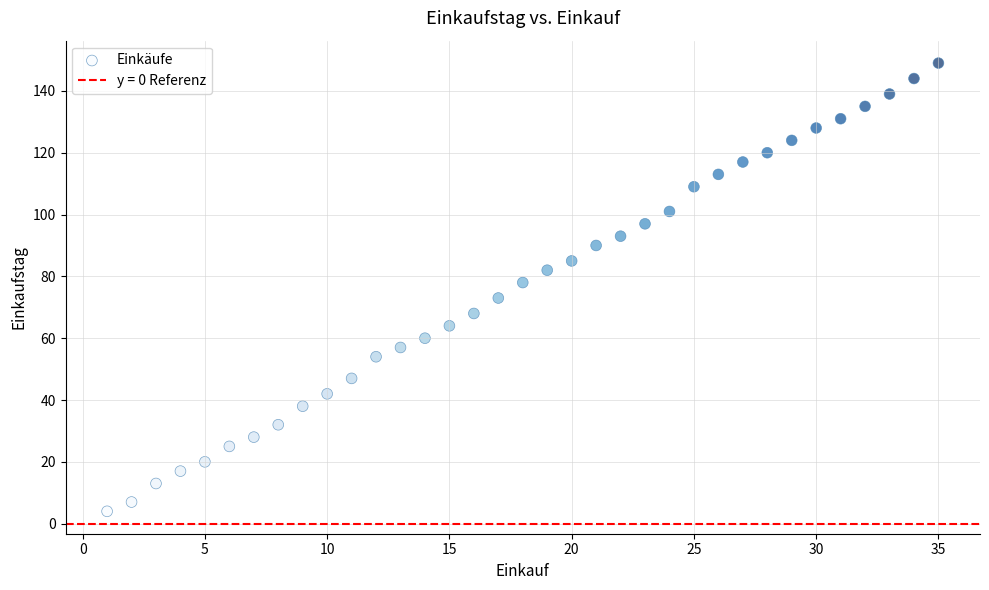

What is the range of Y values (max minus min)?

145